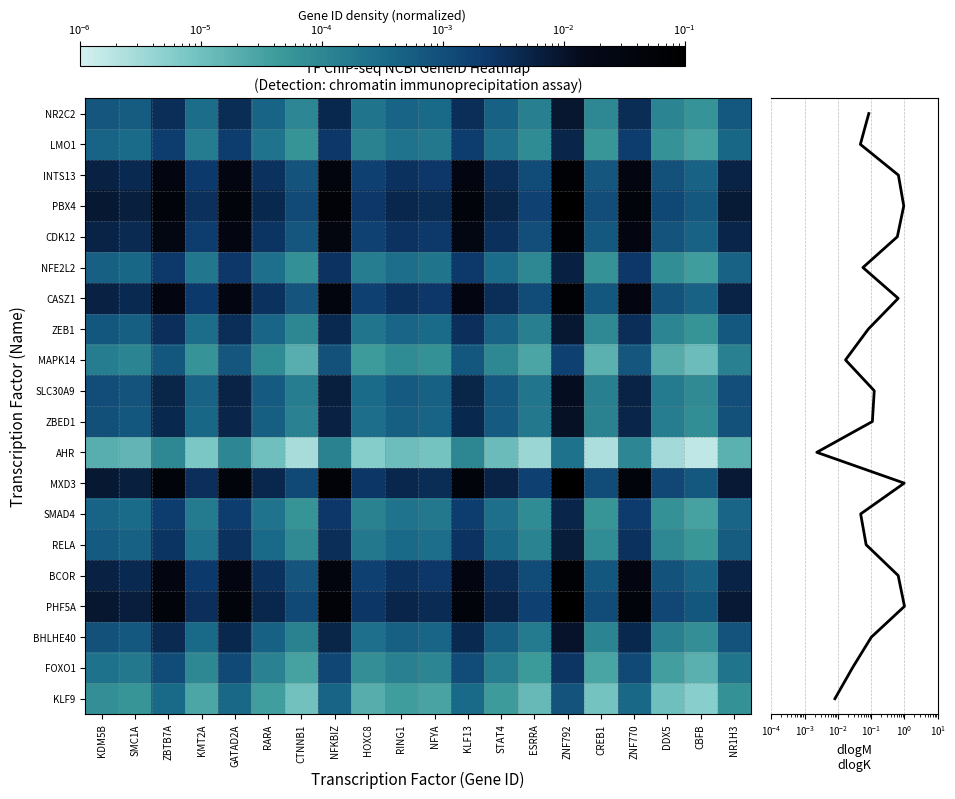

Rank the categories by BHLHE40 value from highest to lowest.

ZNF792, NFKBIZ, ZNF770, GATAD2A, KLF13, ZBTB7A, KDM5B, NR1H3, SMC1A, STAT4, RING1, RARA, NFYA, KMT2A, HOXC8, ESRRA, DDX5, CTNNB1, CREB1, CBFB